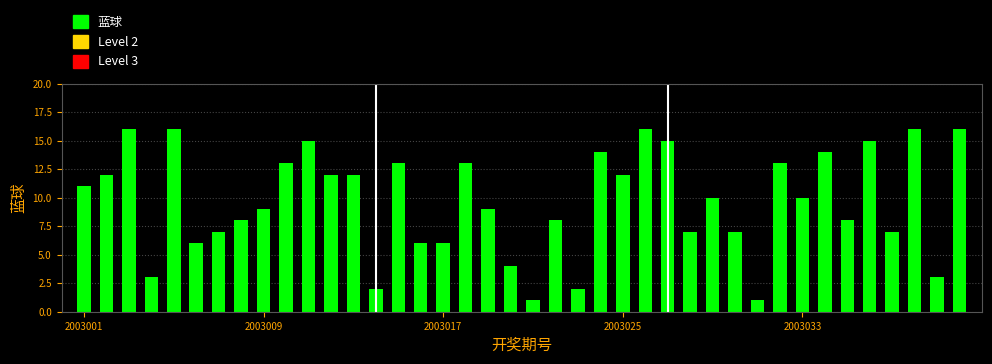

What is the maximum value shown in the chart?

16